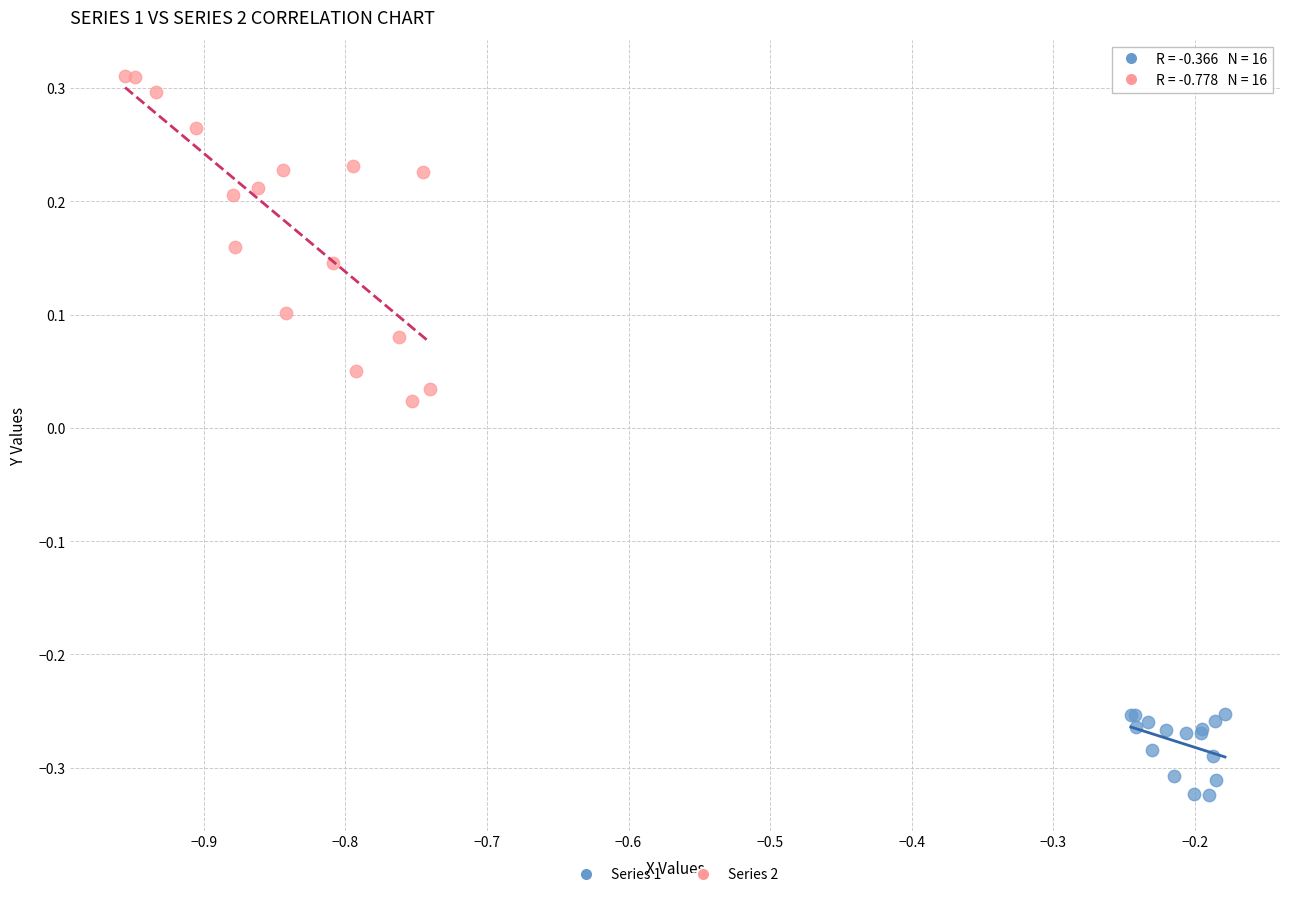

Which series reaches the maximum Y coordinate?

Series 2